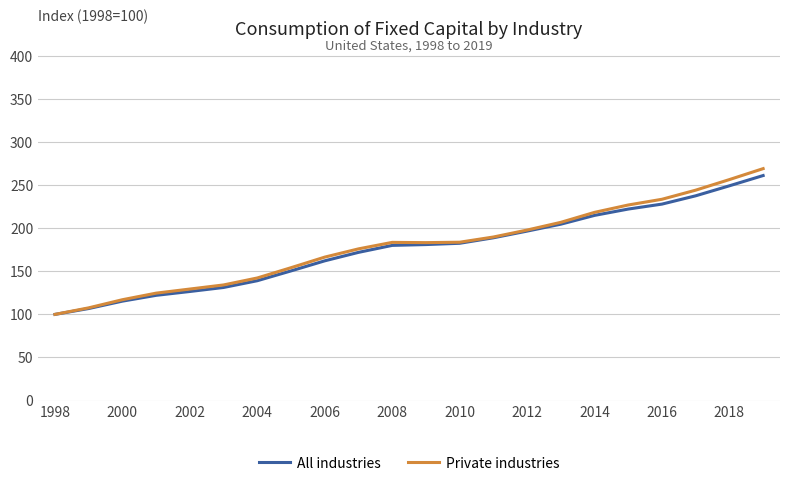

What is the minimum value shown in the chart?

100.0